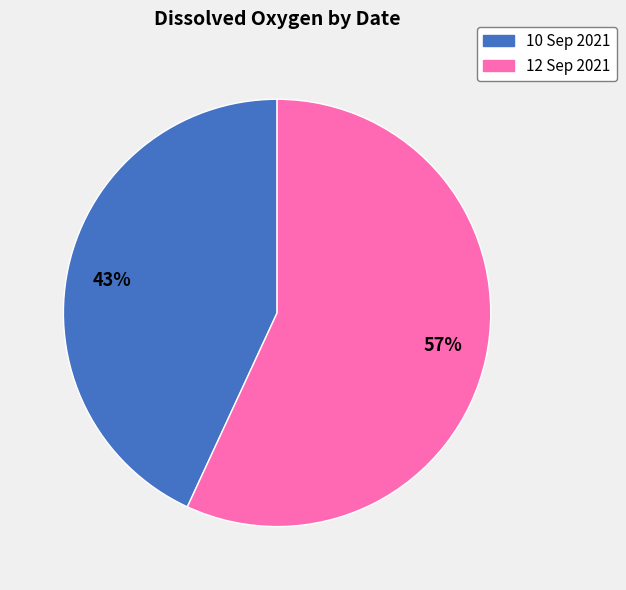

To the nearest percent, what is the average slice percentage?

50%